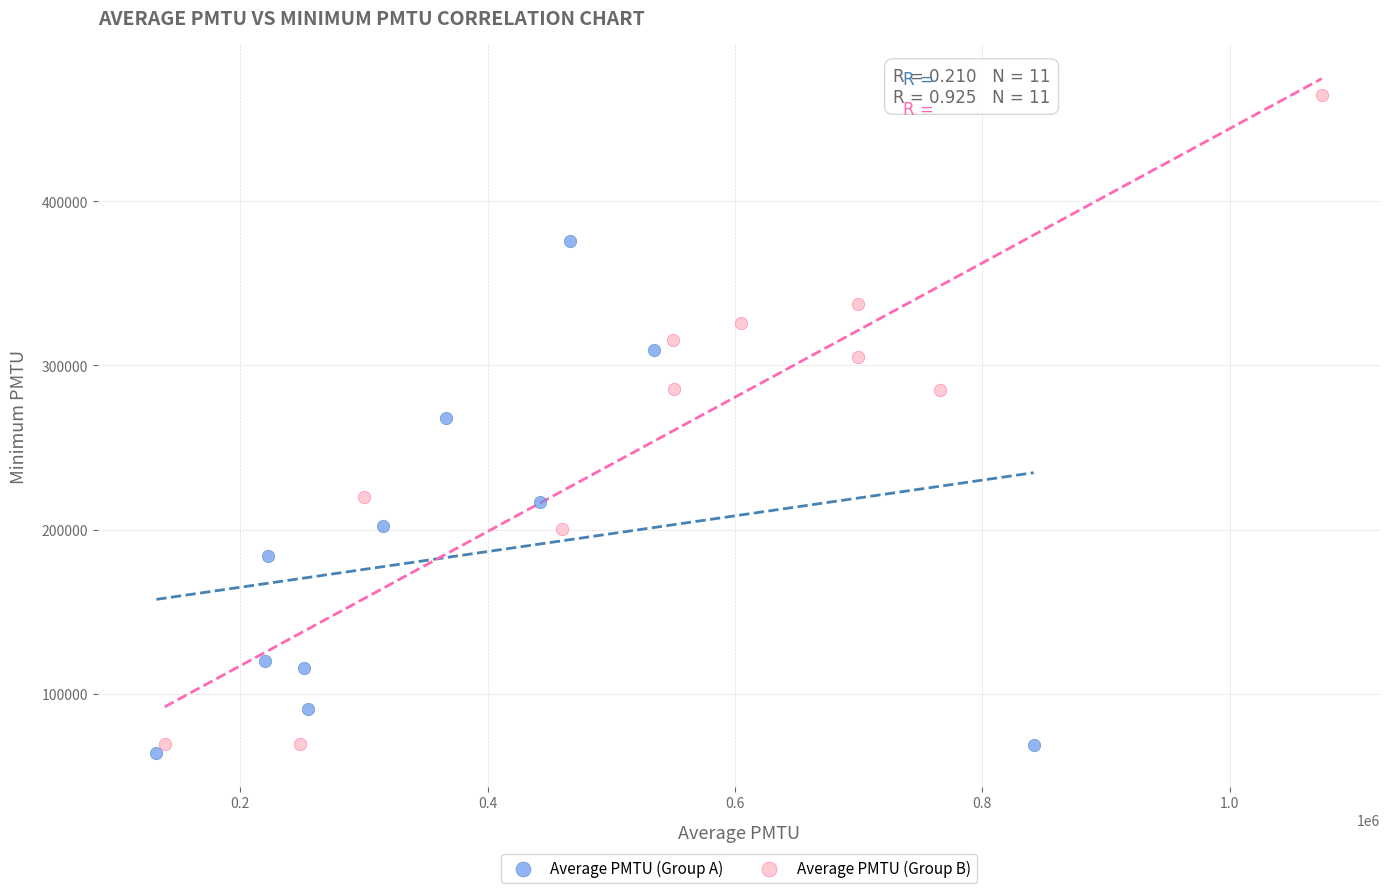

Which series has the largest Y range (max minus min)?

Average PMTU (Group B)